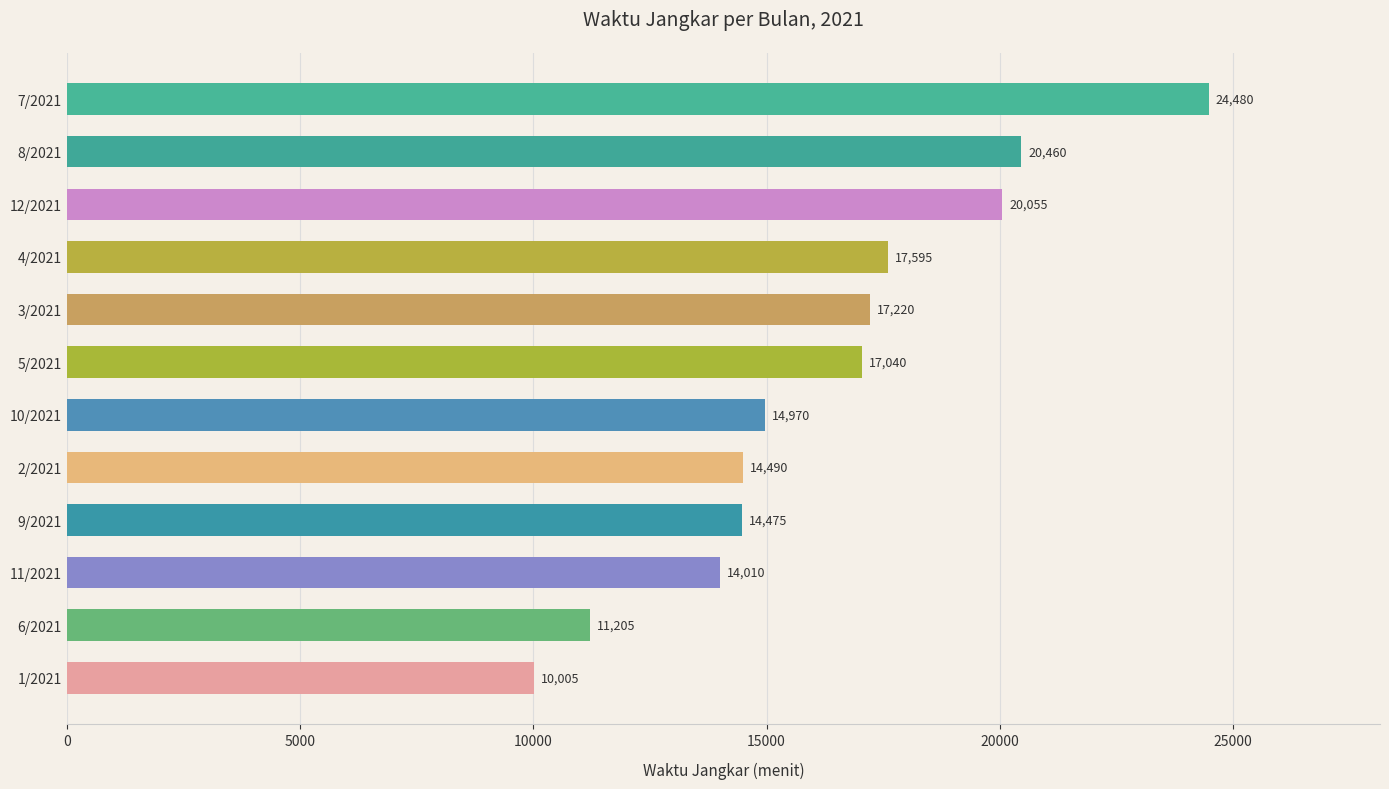

What is the label of the 10th bar from the top?

11/2021